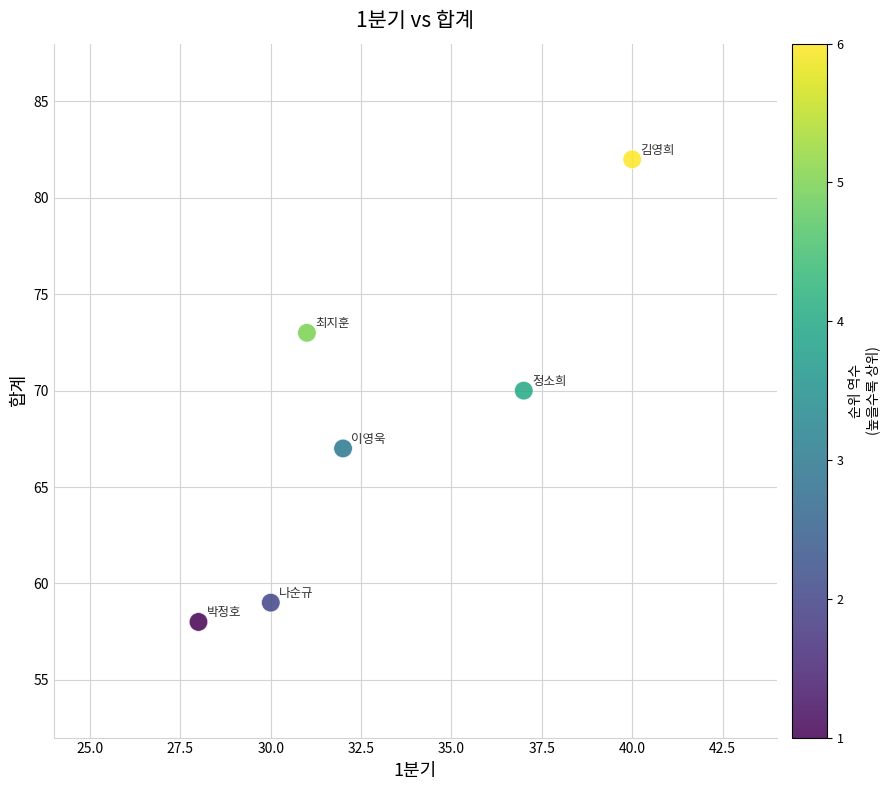

What is the average X value?

33